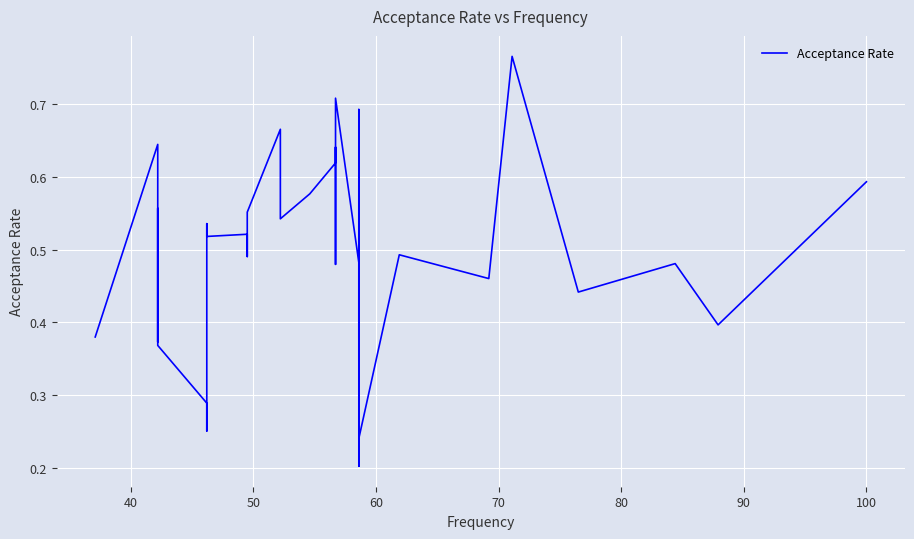

Reading left to right, extract all data points from this chart.

0.4	0.6	0.4	0.5	0.6	0.5	0.4	0.3	0.3	0.5	0.5	0.5	0.5	0.6	0.7	0.5	0.6	0.6	0.6	0.5	0.7	0.5	0.4	0.3	0.6	0.4	0.7	0.2	0.3	0.6	0.6	0.4	0.2	0.5	0.5	0.8	0.4	0.5	0.4	0.6